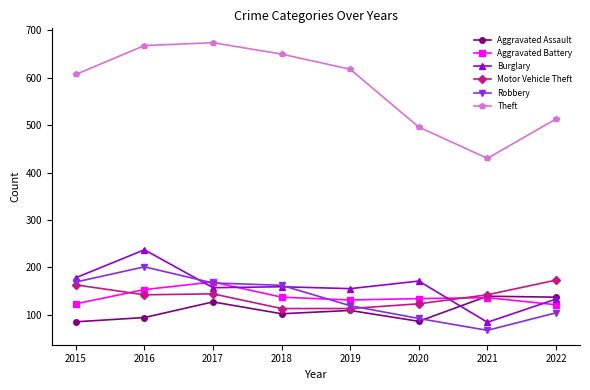

List the labels in order of Theft value, smallest first.

2021, 2020, 2022, 2015, 2019, 2018, 2016, 2017